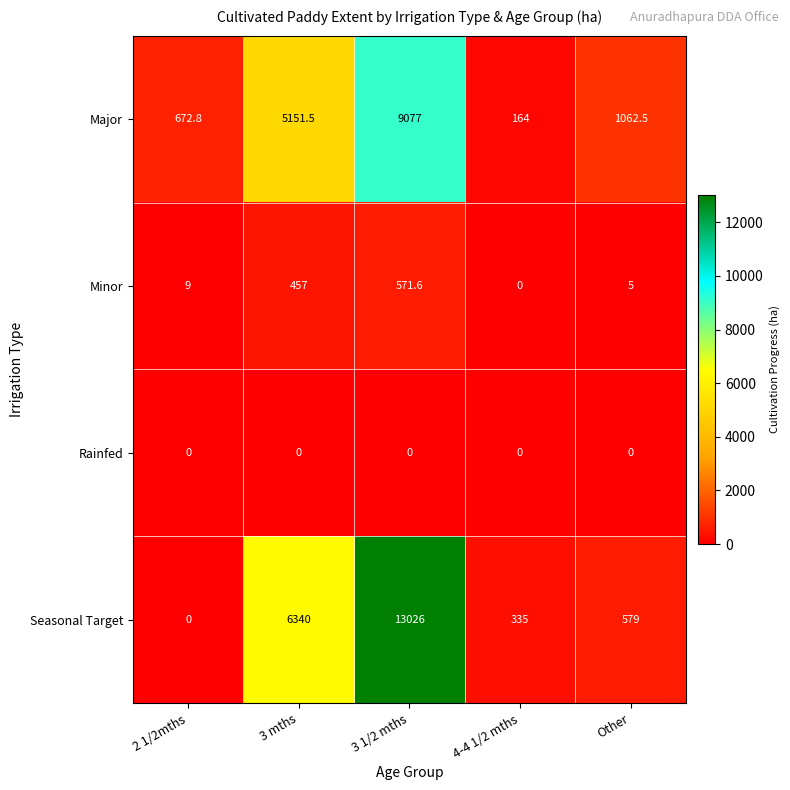

Count the number of data series in this chart.

4